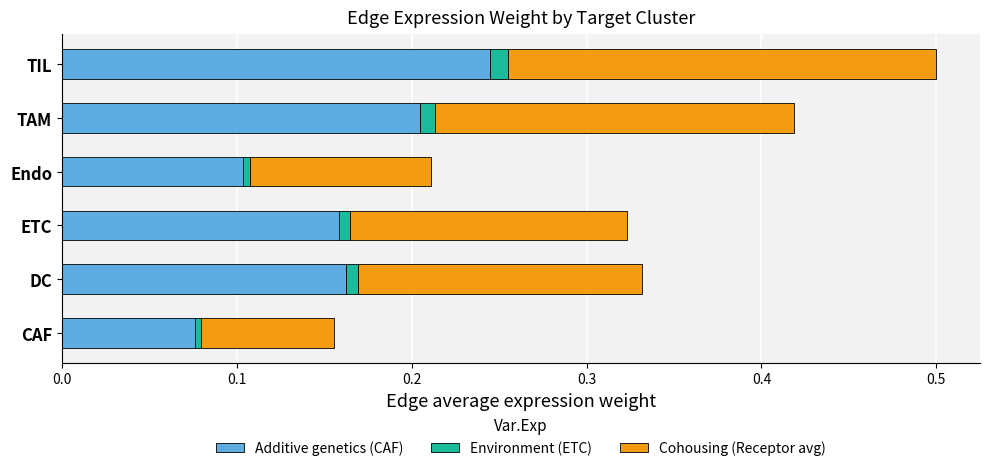

At which category is the sum across all series the highest?

TIL